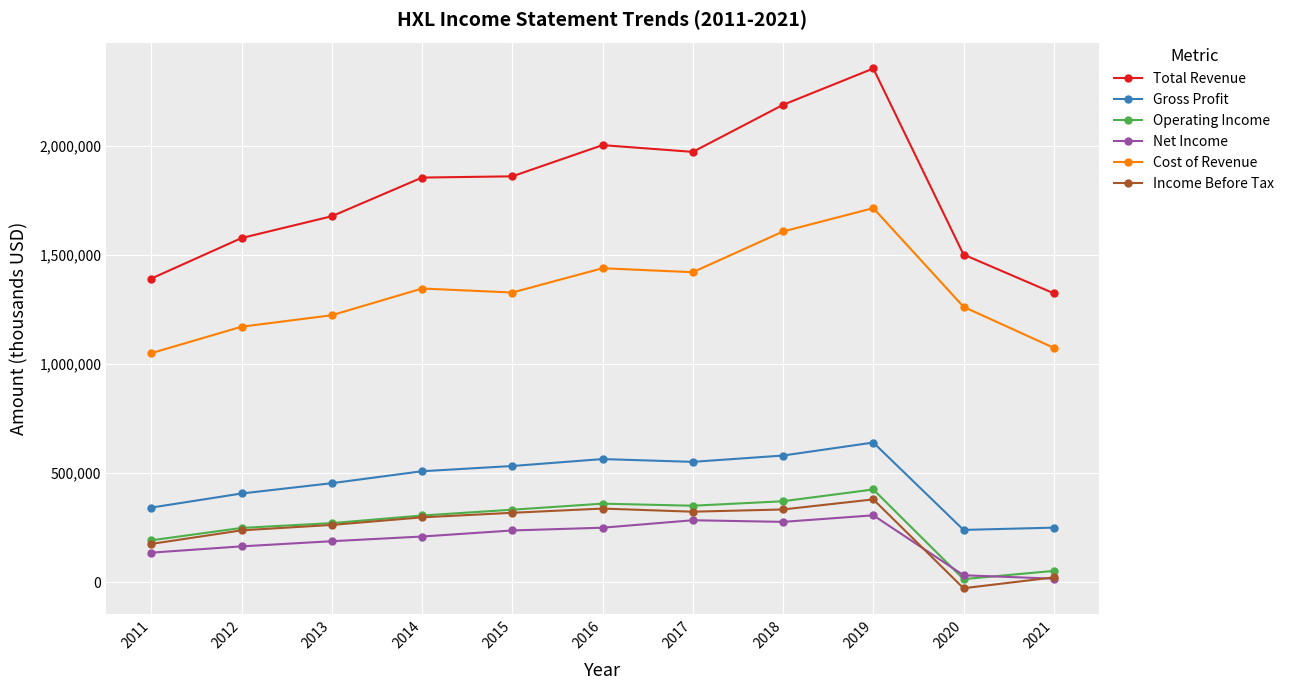

Is it true that Total Revenue equals 2311856 at 2013?

False